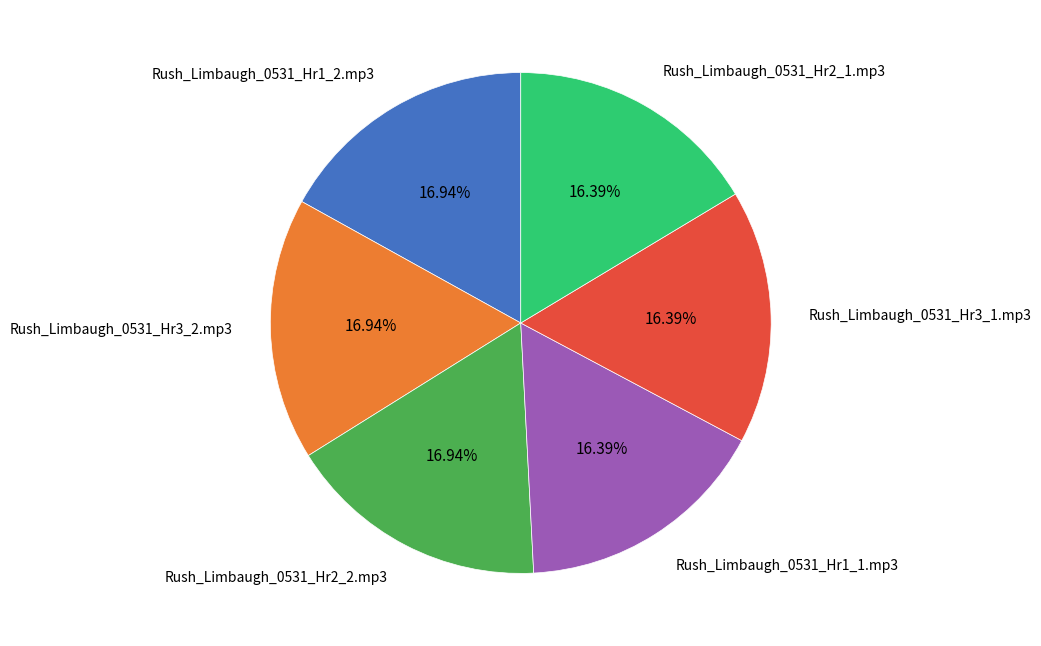

Between Rush_Limbaugh_0531_Hr1_2.mp3 and Rush_Limbaugh_0531_Hr1_1.mp3, which is larger?

Rush_Limbaugh_0531_Hr1_2.mp3